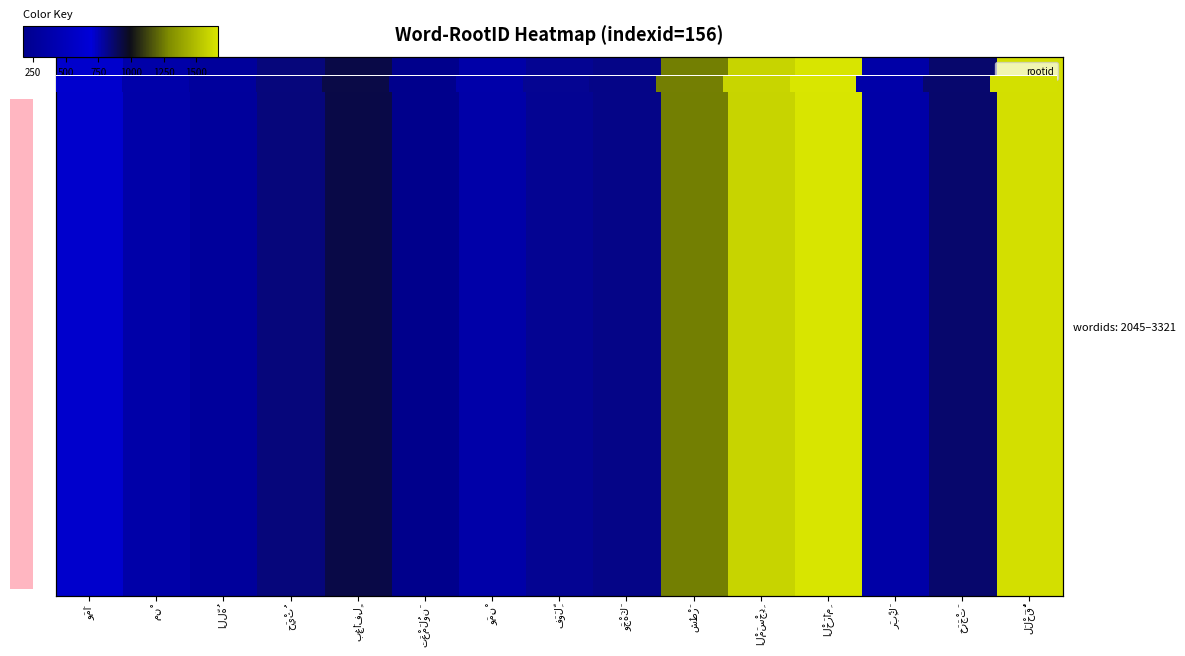

What is the total value across all series at الْمَسْجِدِ?

9576